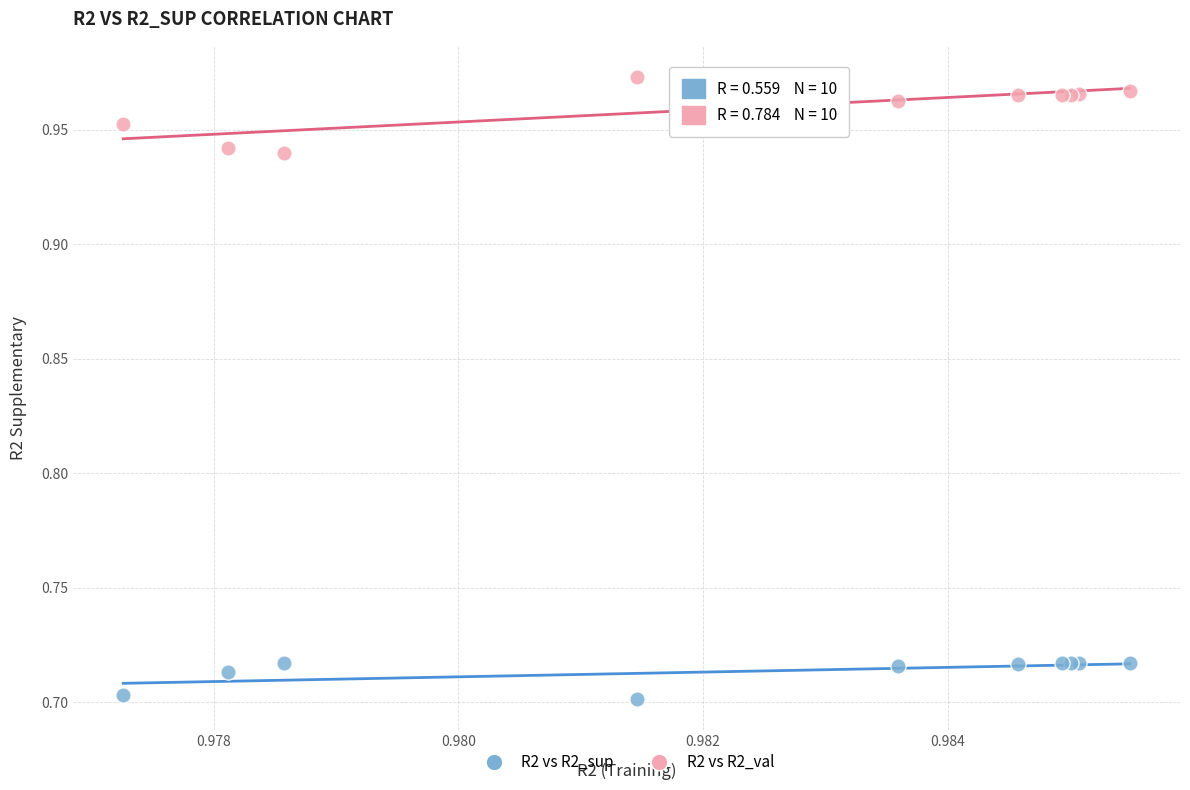

Which series reaches the maximum Y coordinate?

R2 vs R2_val